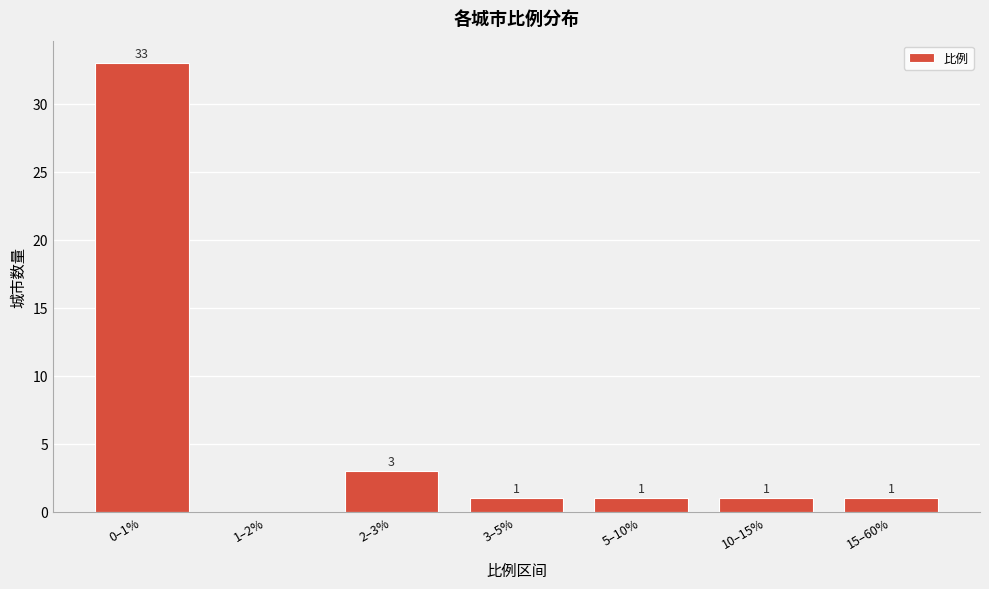

Reading left to right, transcribe all the data shown in this chart.

0–1%=33	1–2%=0	2–3%=3	3–5%=1	5–10%=1	10–15%=1	15–60%=1